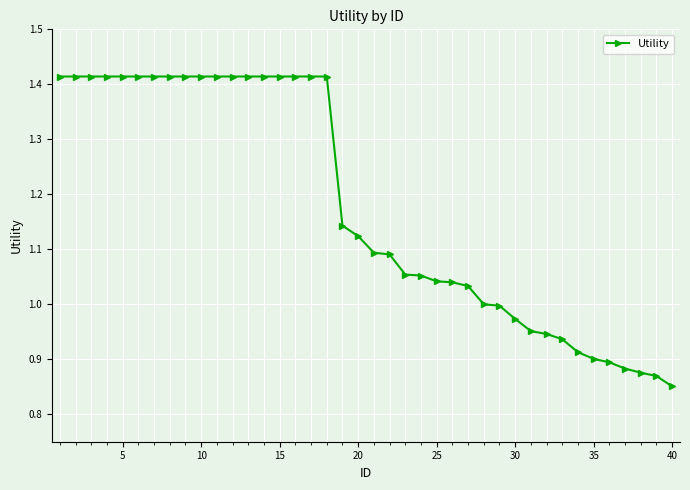

Count the number of data series in this chart.

1